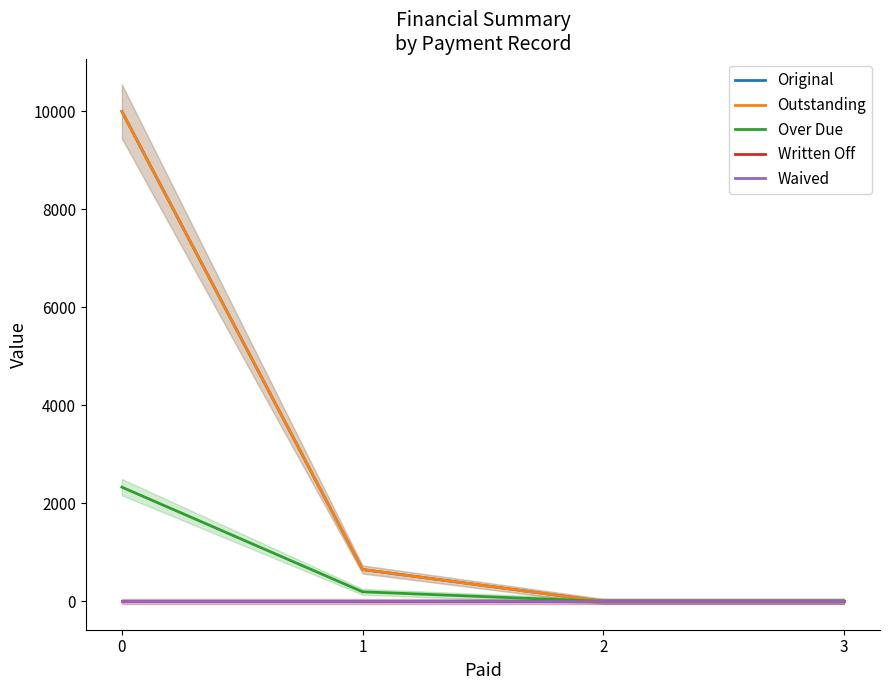

The value of Original at 0 is 10000.0. True or false?

True